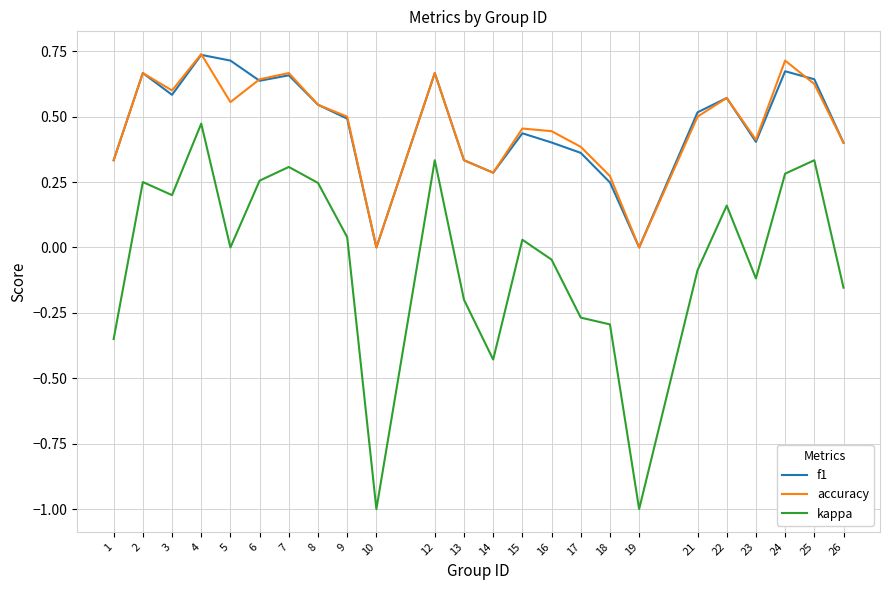

Is this an area chart (filled region under the line)?

No